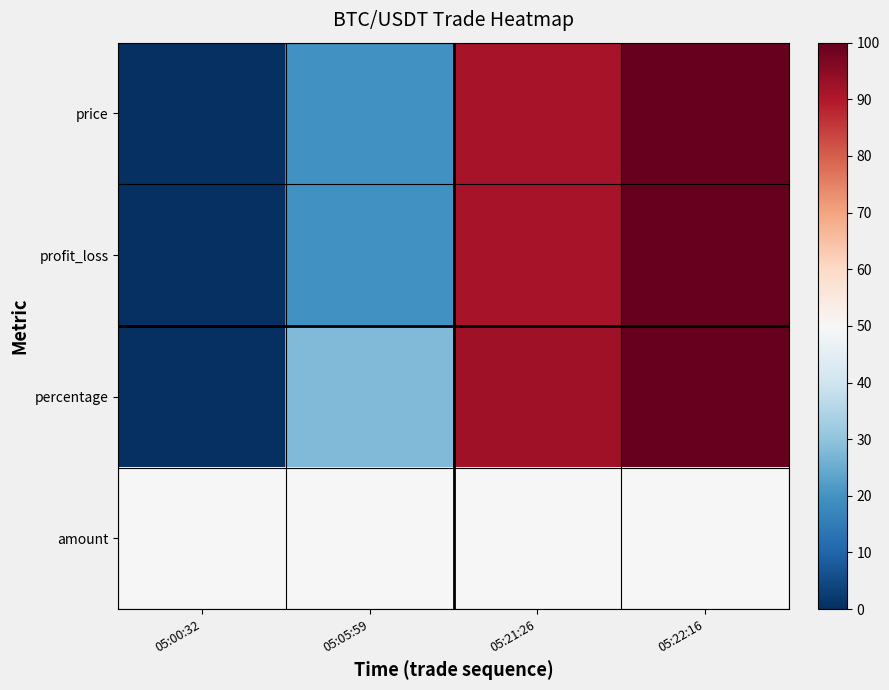

Reading right to left, extract all data points from this chart.

price: 05:22:16=100.0	05:21:26=91.4	05:05:59=19.7	05:00:32=0.0
profit_loss: 05:22:16=100.0	05:21:26=91.4	05:05:59=19.7	05:00:32=0.0
percentage: 05:22:16=100.0	05:21:26=92.3	05:05:59=27.9	05:00:32=0.0
amount: 05:22:16=50.0	05:21:26=50.0	05:05:59=50.0	05:00:32=50.0